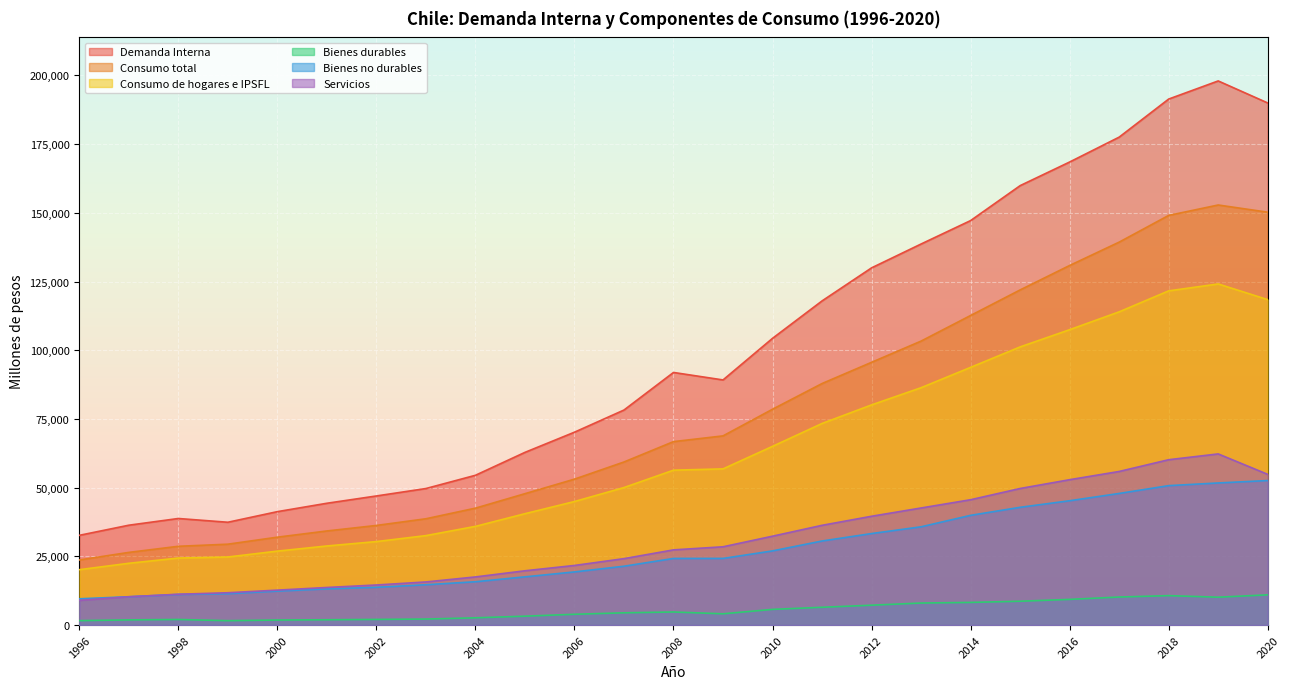

Reading left to right, extract all data points from this chart.

Demanda Interna: 32649	36336	38780	37411	41271	44323	46981	49684	54503	62841	70186	78249	91922	89199	104342	117958	129984	138668	147189	159904	168505	177557	191412	198006	189990
Consumo total: 23688	26441	28663	29429	31981	34242	36251	38680	42542	47808	53100	59341	66753	68838	78539	87892	95614	103337	112653	121953	130847	139347	149073	152857	150242
Consumo de hogares e IPSFL: 20152	22479	24386	24769	26906	28779	30380	32550	35913	40528	44953	50042	56362	56833	65037	73357	80118	86377	93779	101221	107485	113984	121614	124128	118428
Bienes durables: 1613	1881	2035	1595	1834	1931	2056	2187	2635	3232	3925	4459	4759	4099	5707	6470	7227	8016	8242	8671	9344	10199	10707	10137	10997
Bienes no durables: 9557	10304	11141	11410	12363	13173	13742	14673	15765	17546	19339	21412	24241	24249	26988	30590	33297	35756	39927	42852	45241	47894	50737	51711	52589
Servicios: 8982	10294	11210	11764	12709	13675	14582	15690	17513	19751	21689	24171	27362	28484	32343	36297	39593	42605	45610	49697	52900	55891	60170	62279	54842